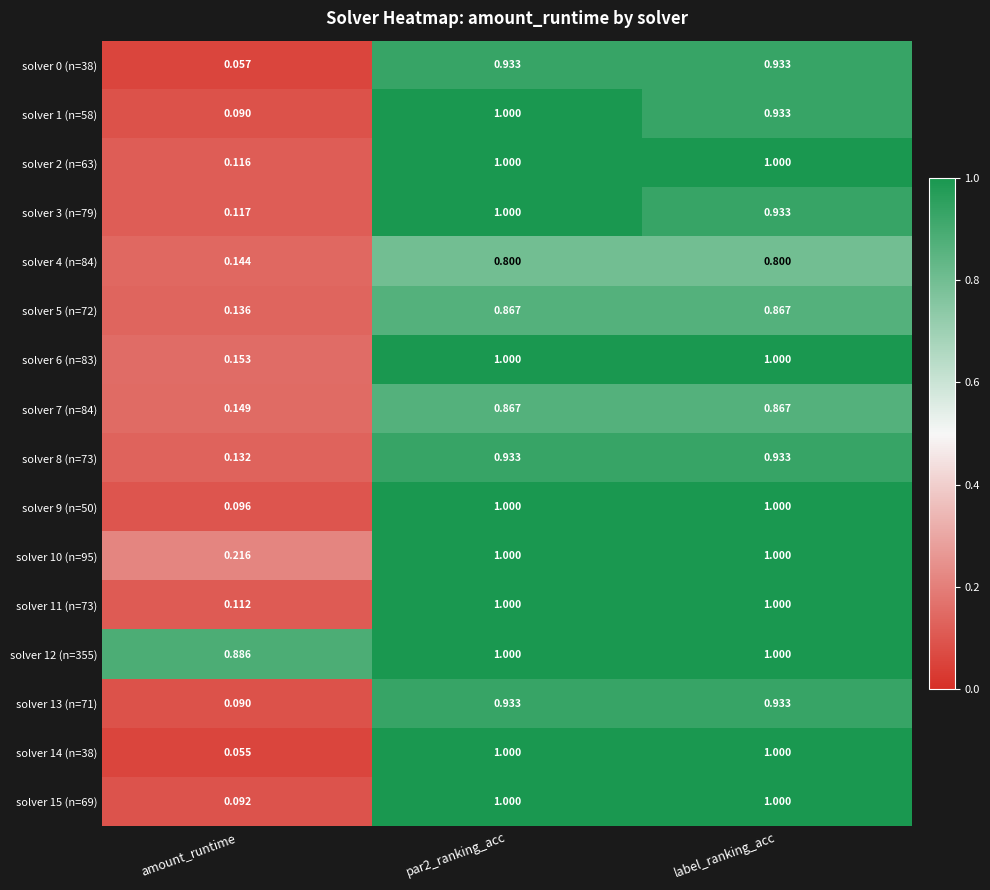

Is the value of solver 6 (n=83) at amount_runtime greater than the value of solver 10 (n=95) at amount_runtime?

No